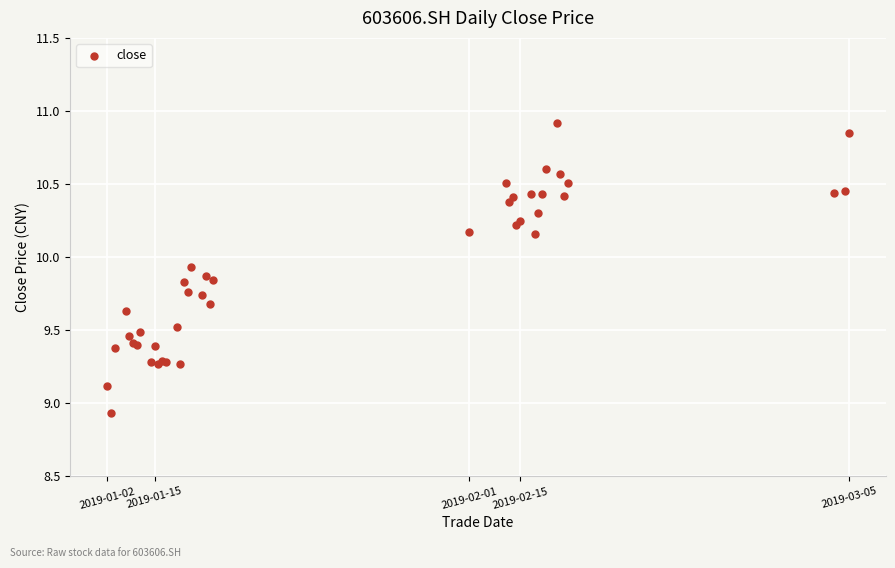

What Y value in the scatter plot is closest to 9?

8.9